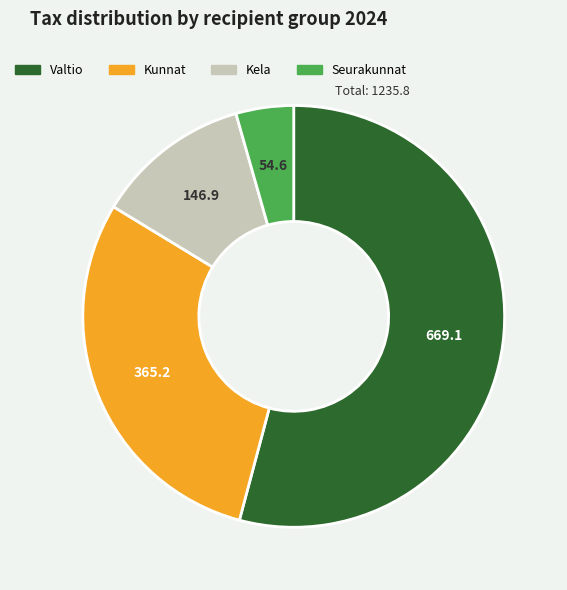

Which slice is the smallest?

Seurakunnat